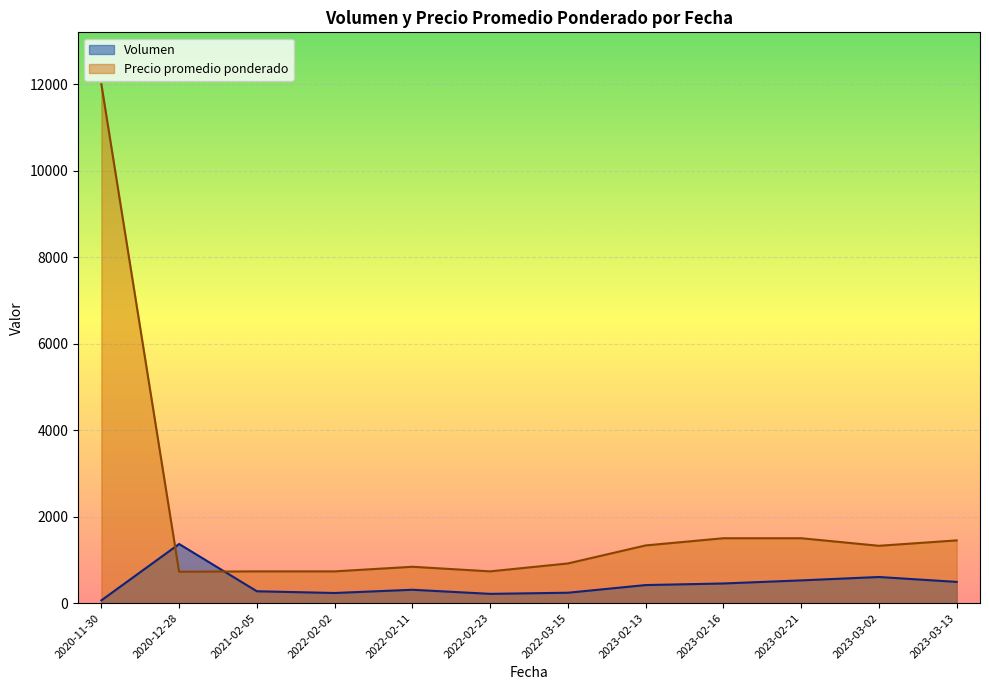

How many lines are shown in the chart?

2